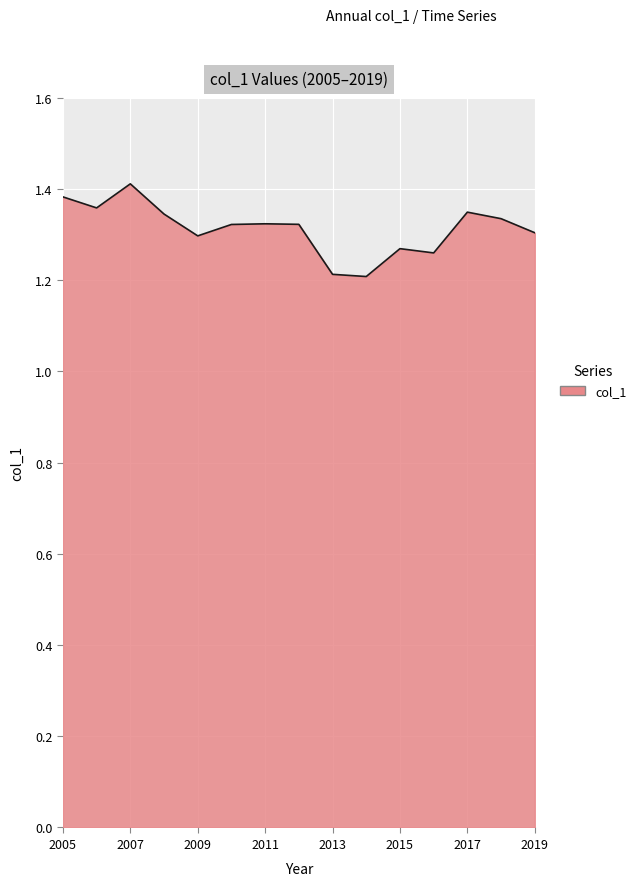

Count the values in the range 1 to 2.

15